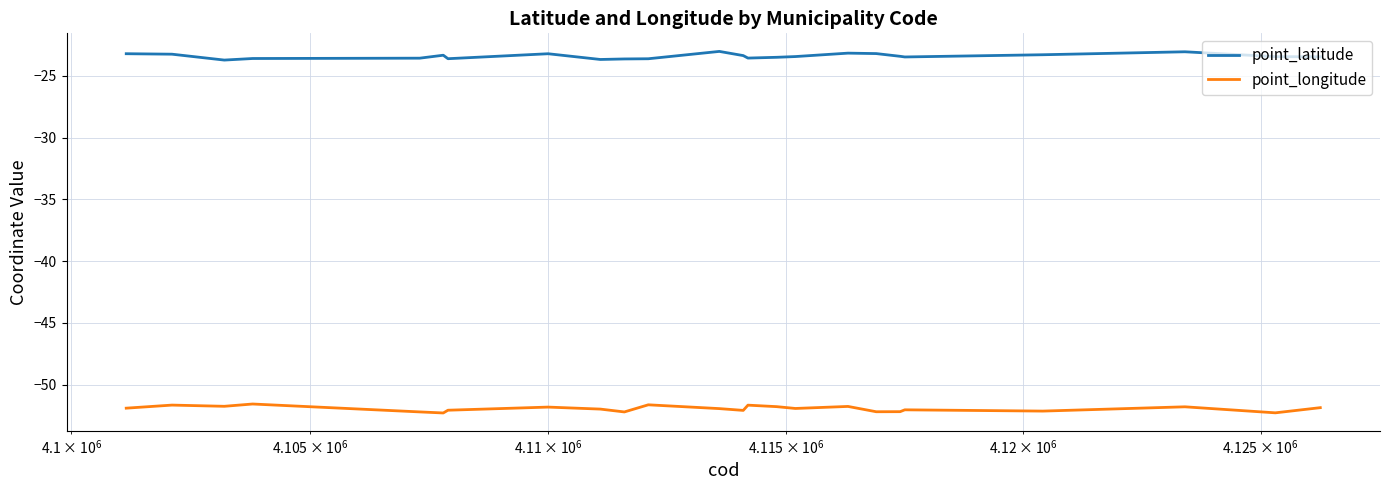

How many lines are shown in the chart?

2